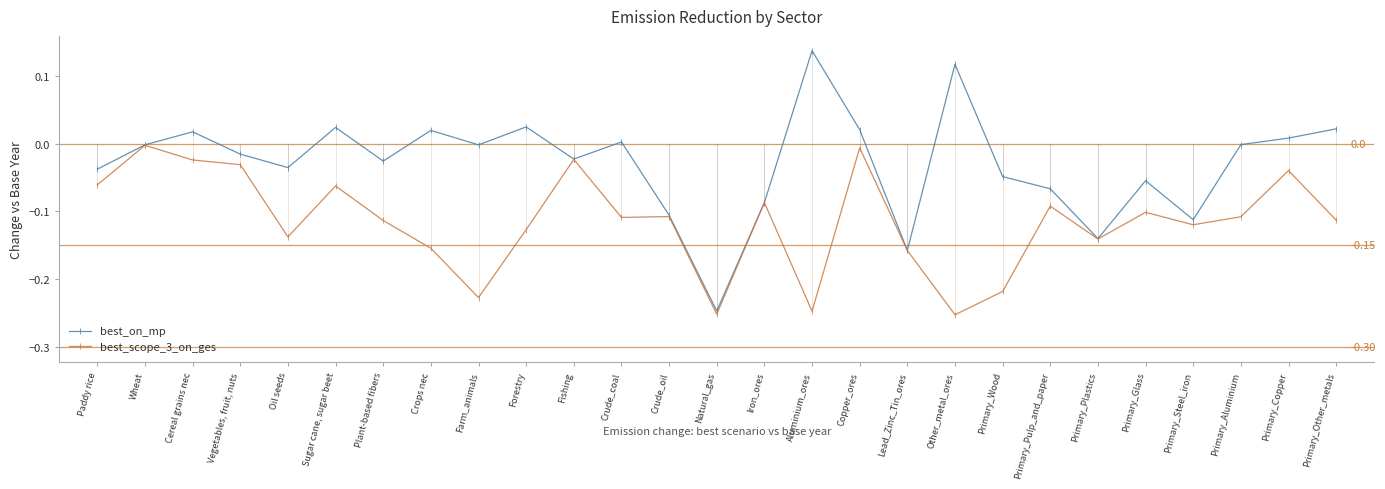

True or false: best_on_mp has a value of -0.1 at Primary_Steel_iron.

True